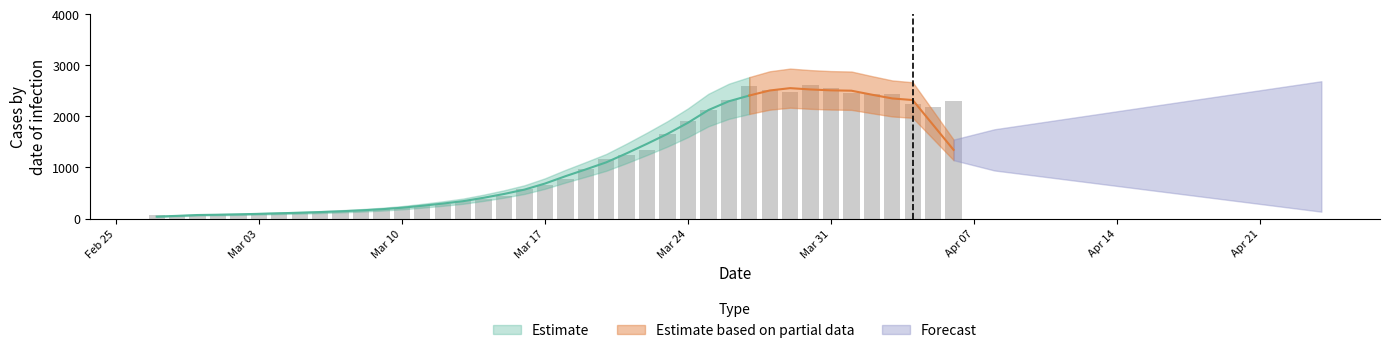

Are the bars grouped side by side (vs. stacked)?

No